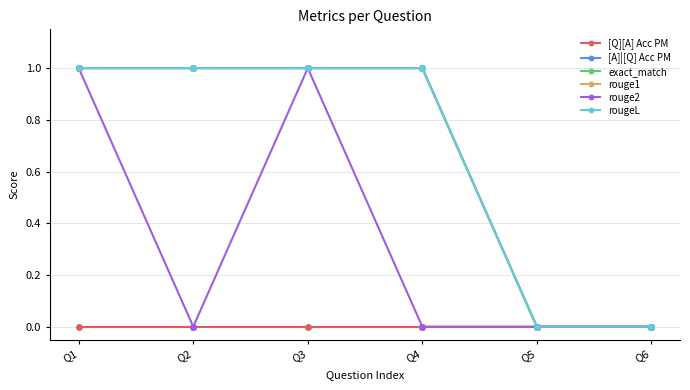

True or false: rougeL and rouge1 cross at least once.

False